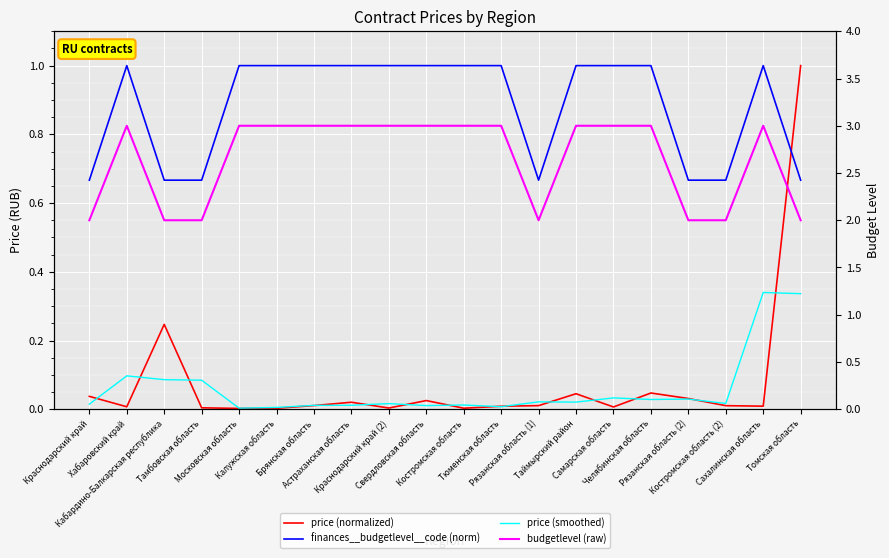

What is the total value across all series at Калужская область?

4.0